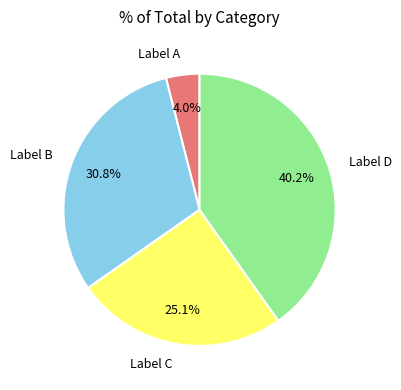

Combined, do Label C and Label A account for over 50%?

No